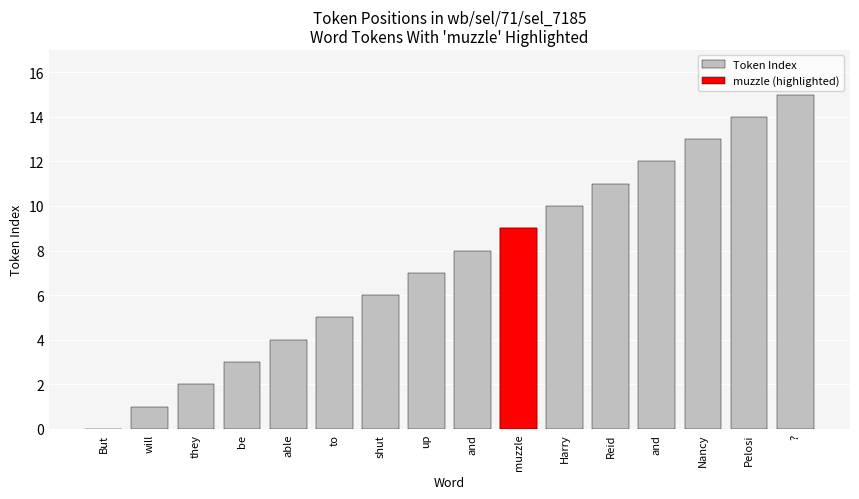

How many categories are shown in the chart?

16